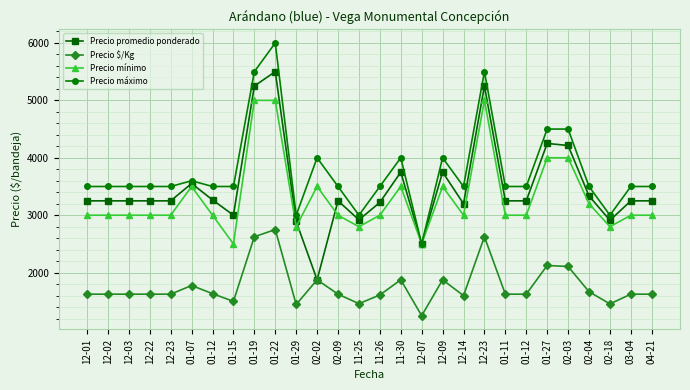

How many data points in Precio $/Kg are less than 1625?

7